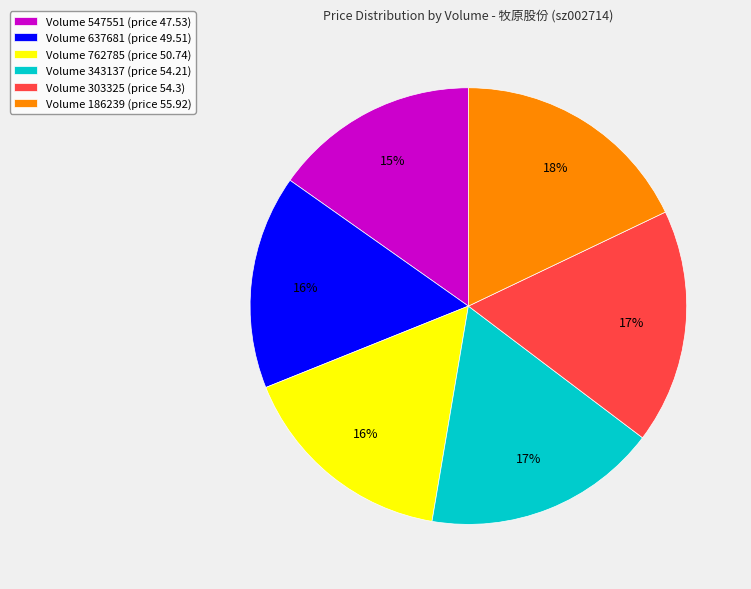

Which category has the smallest portion of the pie?

Volume 547551 (price 47.53)